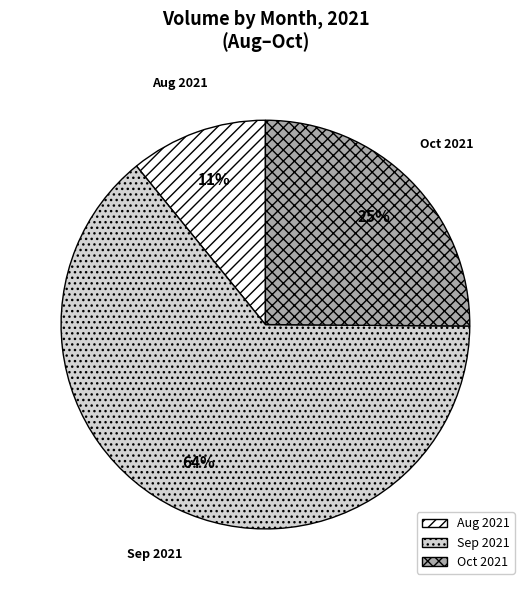

Rank the categories by value from highest to lowest.

Sep 2021, Oct 2021, Aug 2021